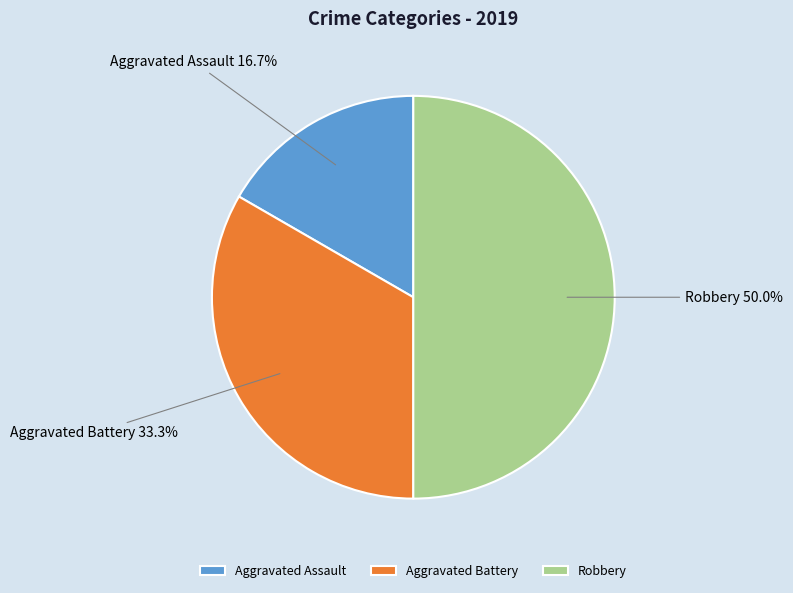

Rank the categories by value from lowest to highest.

Aggravated Assault, Aggravated Battery, Robbery